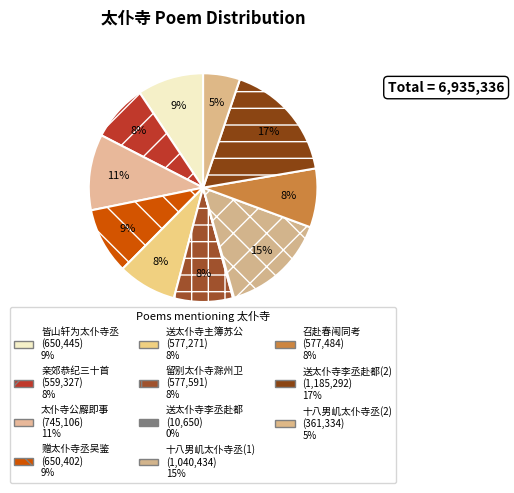

To the nearest percent, what is the difference between the largest and smallest slice percentages?

17%